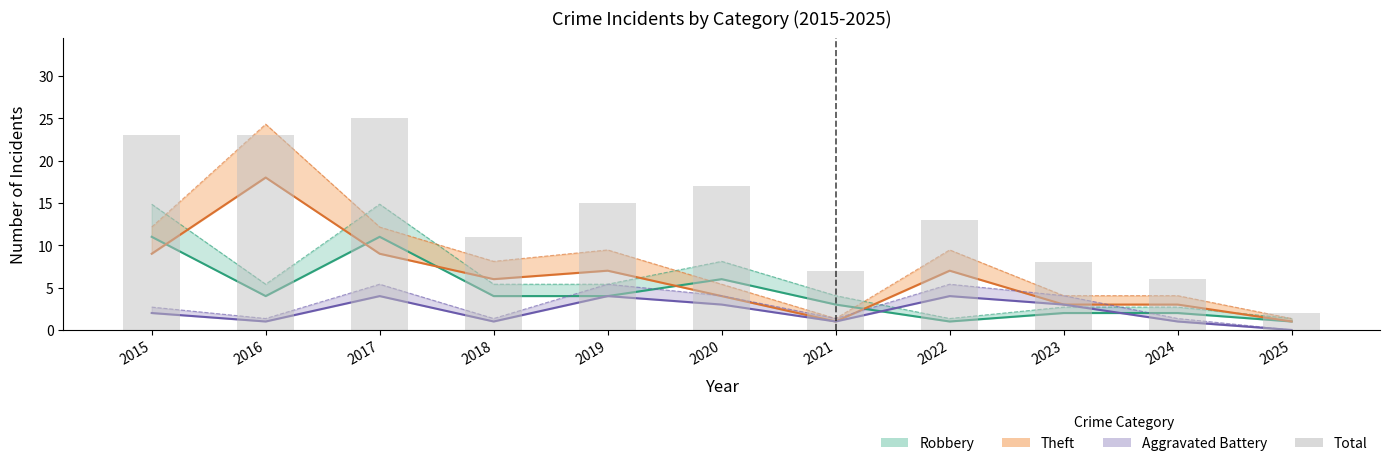

Are the bars horizontal?

No